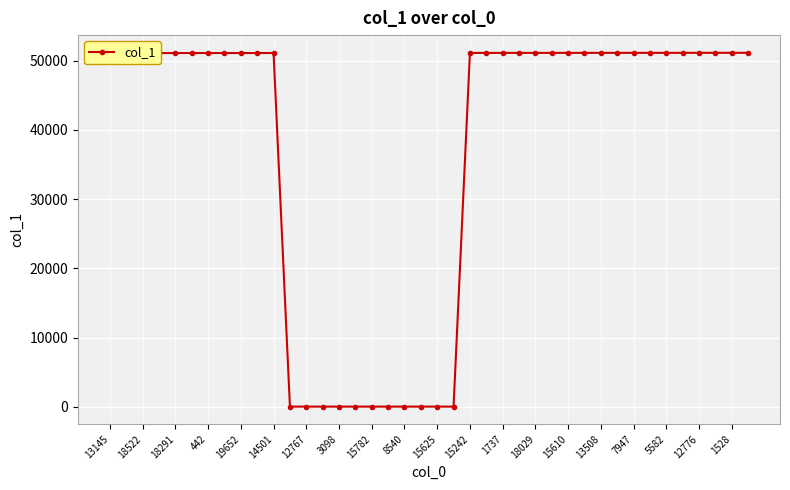

What is the difference between the maximum and minimum values?

51126